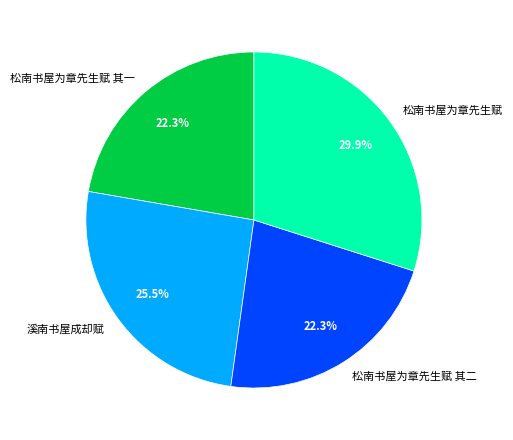

Which slice is the largest?

松南书屋为章先生赋